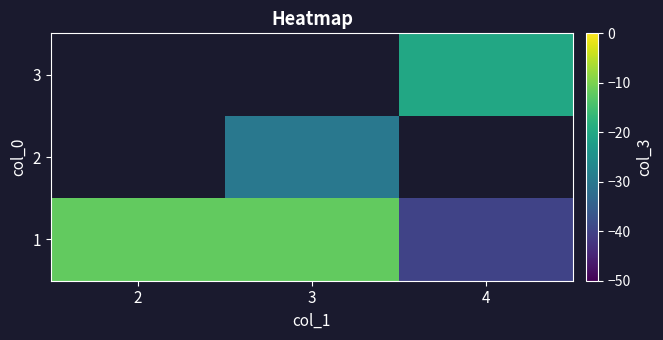

What is the difference between the highest and lowest values at 4?

20.0